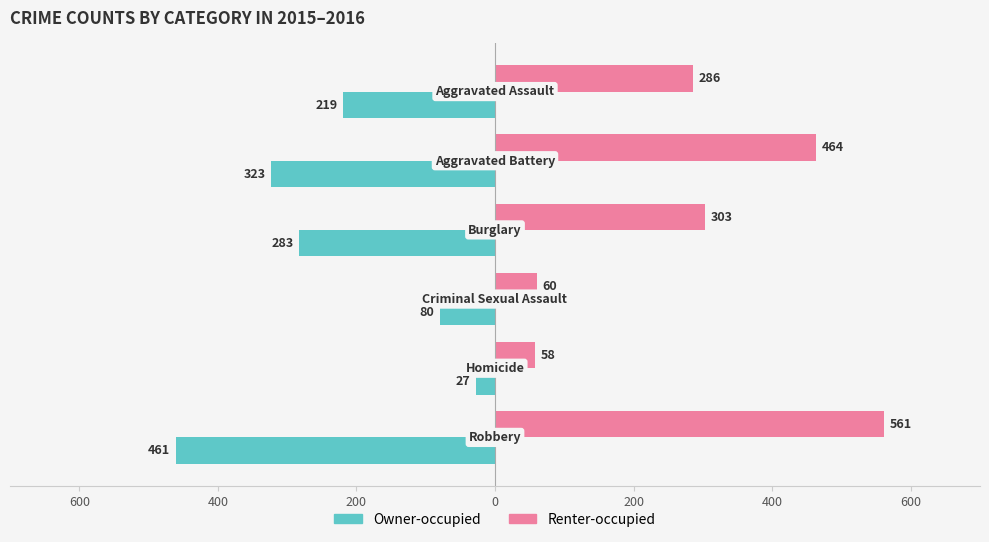

What are all the series names shown in the legend?

Owner-occupied, Renter-occupied